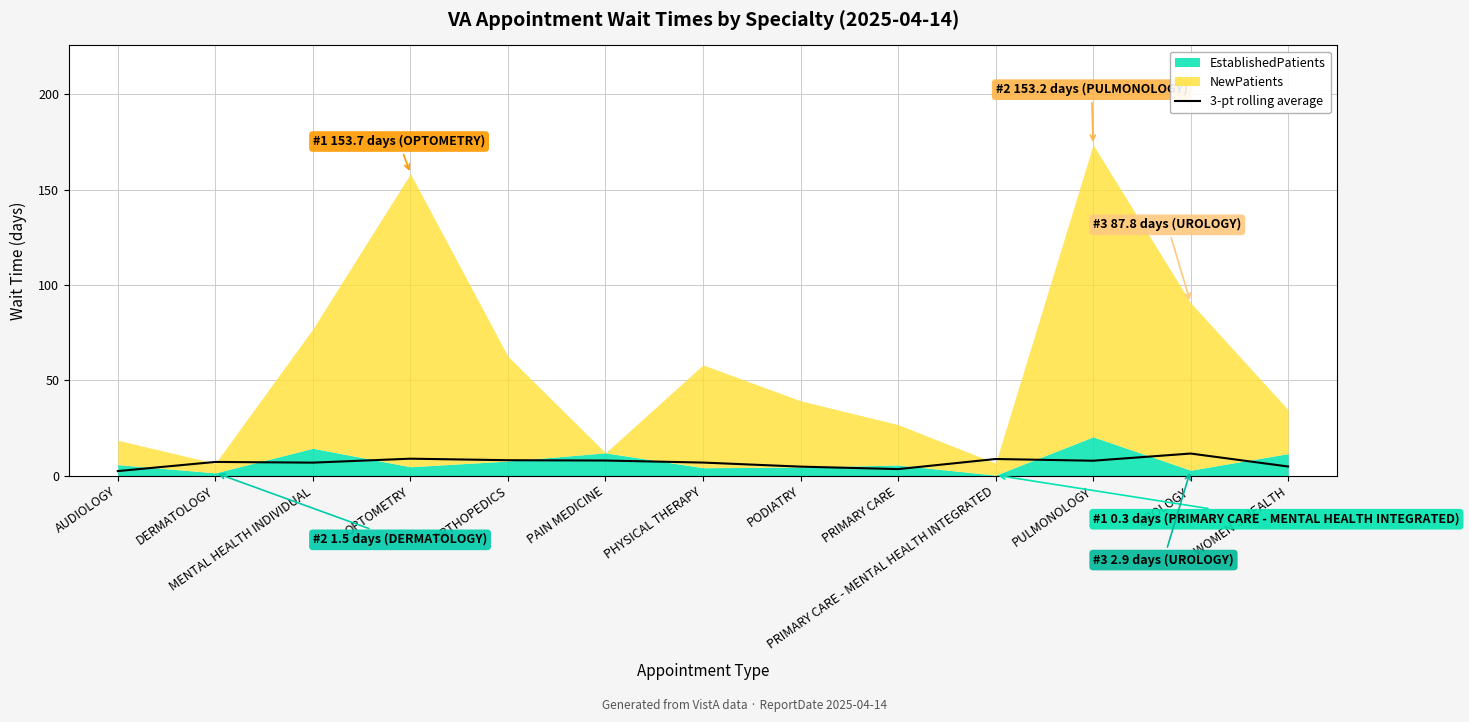

The 3-pt rolling average series shows 8.1 at ORTHOPEDICS. True or false?

True